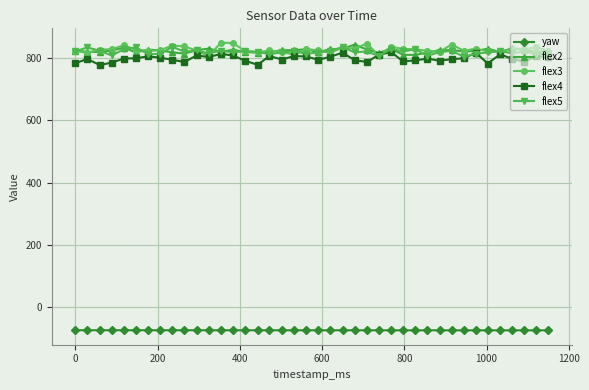

Does the chart display data point markers on the line(s)?

Yes